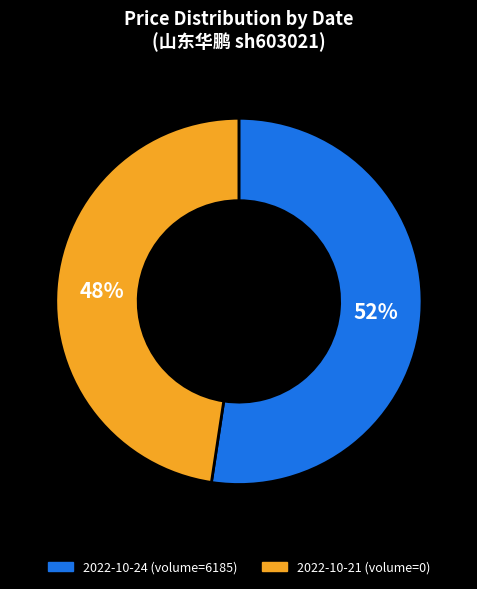

Count the number of slices in the pie.

2